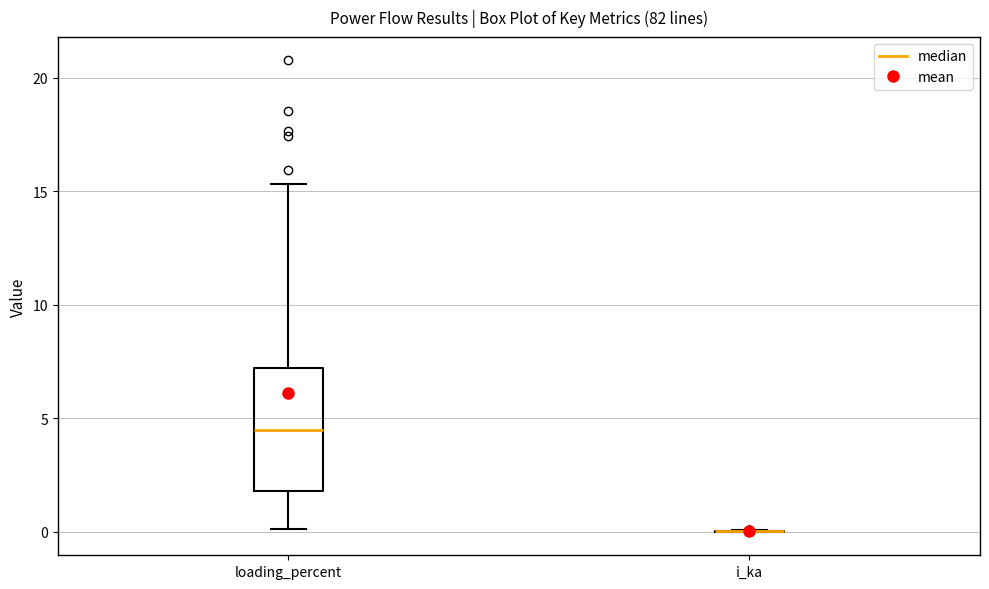

Comparing the boxes themselves (not the whiskers), which one is the tallest?

loading_percent